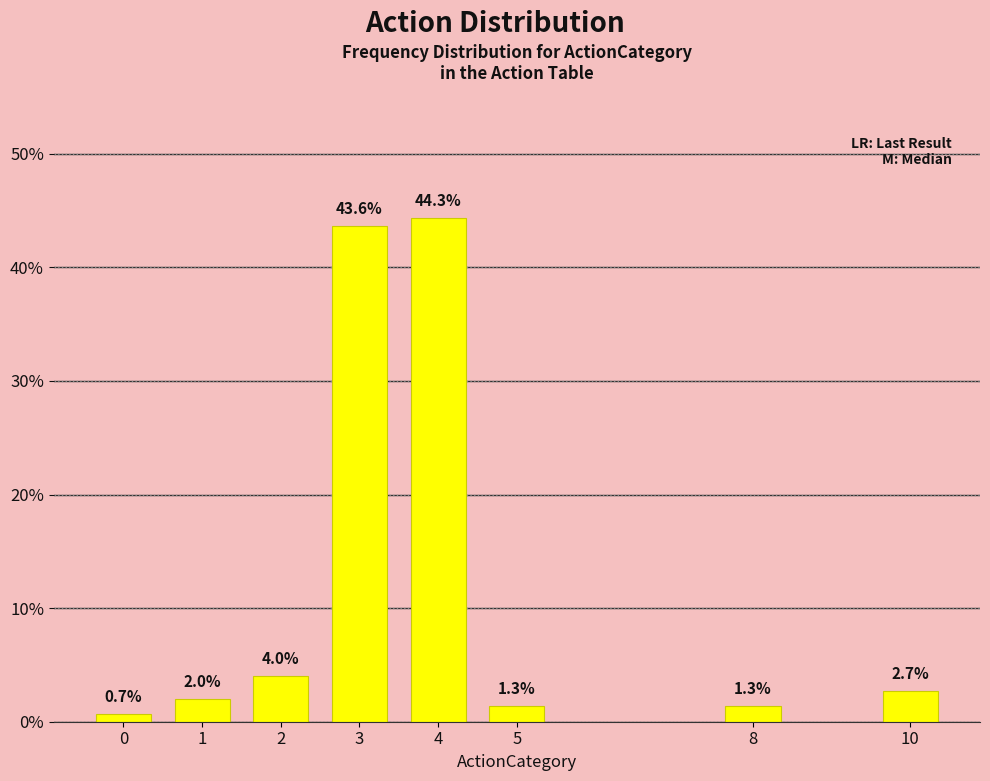

Reading left to right, extract all data points from this chart.

0.7	2.0	4.0	43.6	44.3	1.3	1.3	2.7